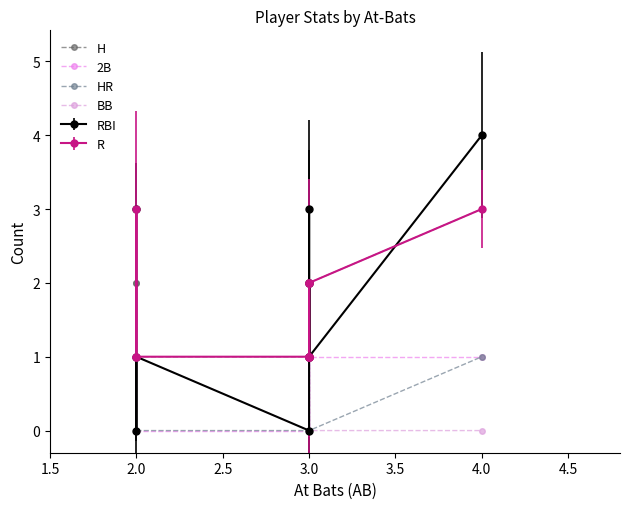

The value of BB at 3.0 is 0. True or false?

False